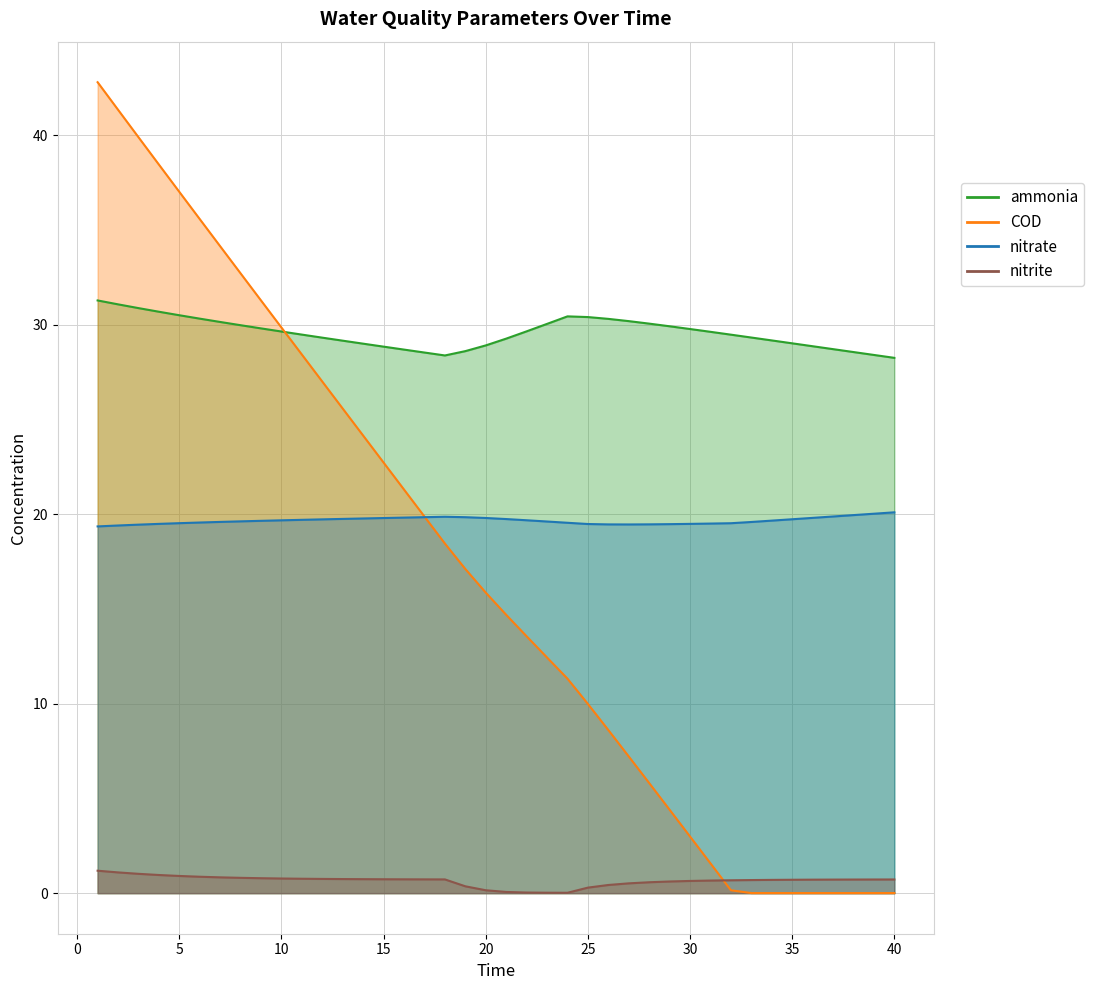

What is the total value across all series at 30?

52.9